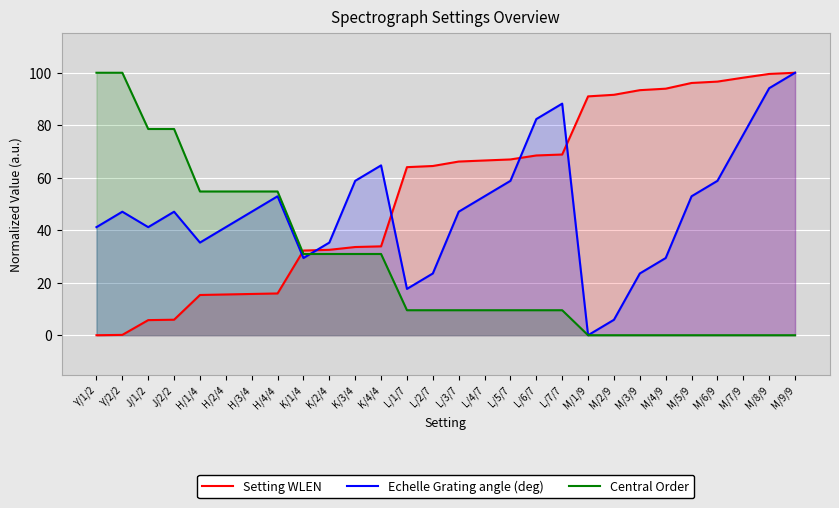

How many data points in Echelle Grating angle (deg) are above 47?

16